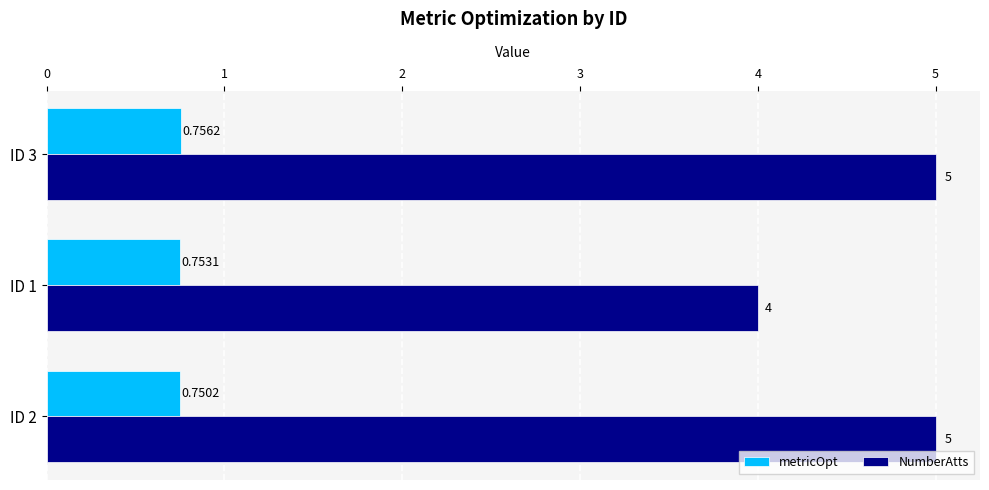

Rank the series by their average value, from lowest to highest.

metricOpt, NumberAtts